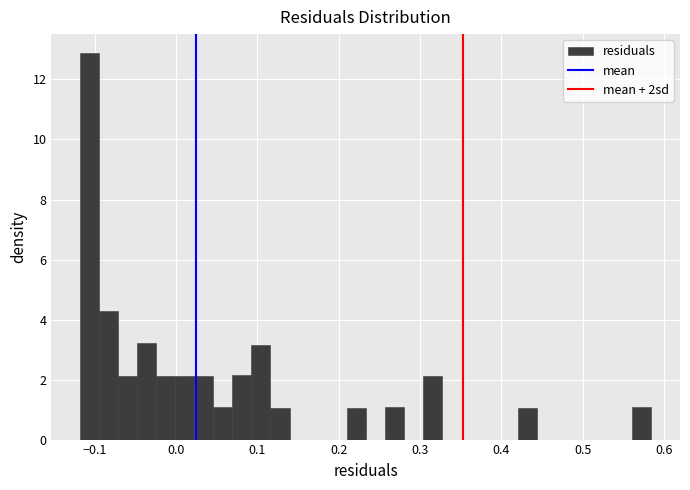

Around what value on the x-axis is the tallest bar? Give the approximate position of its centre, as read against the axis.

-0.11